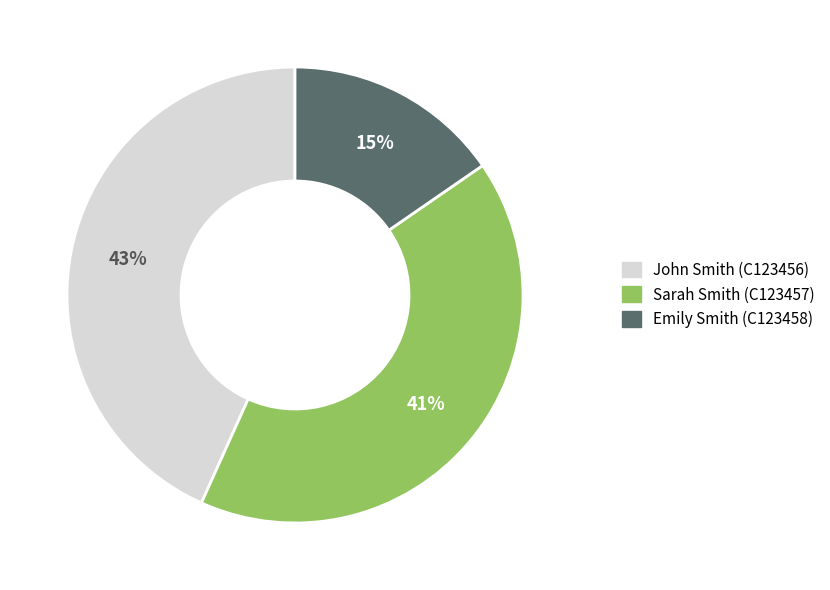

True or false: John Smith (C123456) accounts for 52% of the total.

False